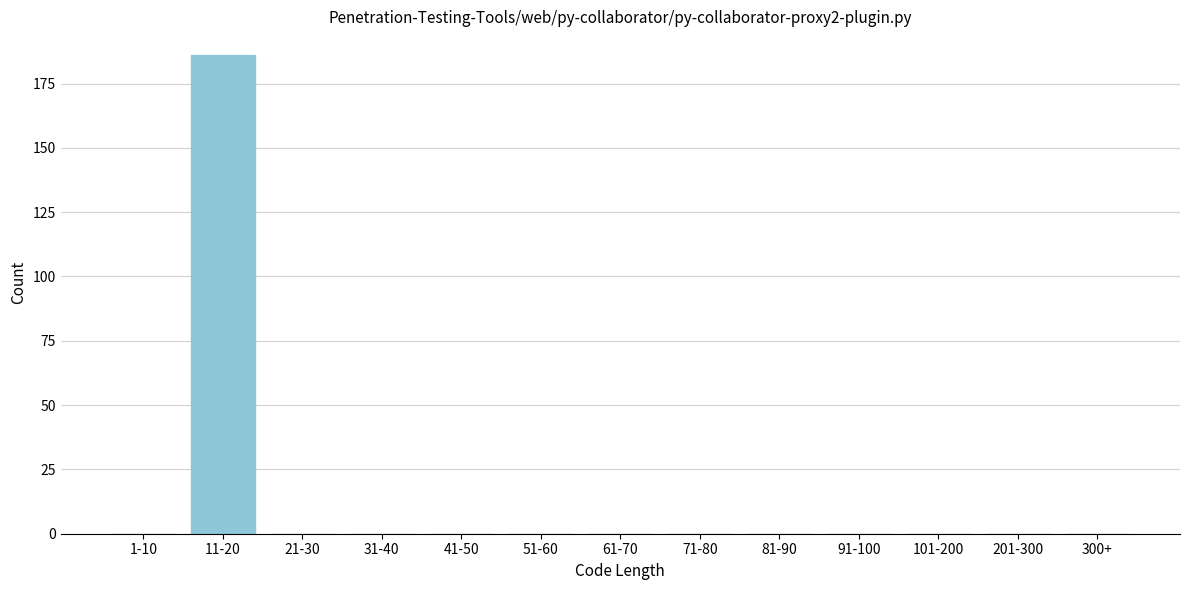

Reading left to right, transcribe all the data shown in this chart.

1-10=0	11-20=186	21-30=0	31-40=0	41-50=0	51-60=0	61-70=0	71-80=0	81-90=0	91-100=0	101-200=0	201-300=0	300+=0